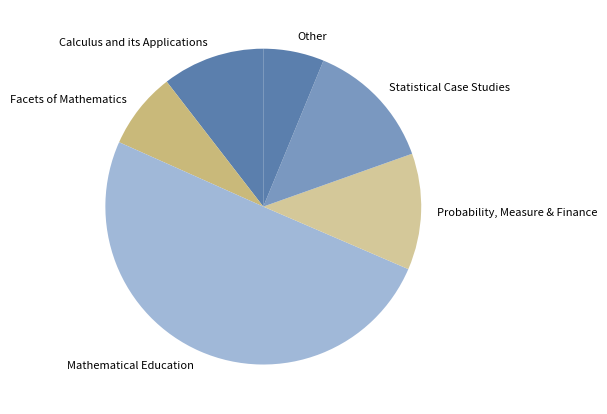

Which category accounts for the majority?

Mathematical Education